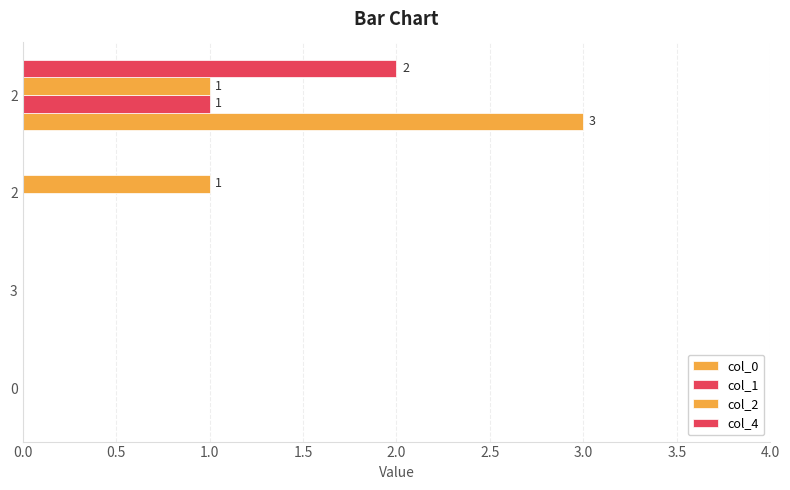

How many data points in col_2 are less than 1?

2